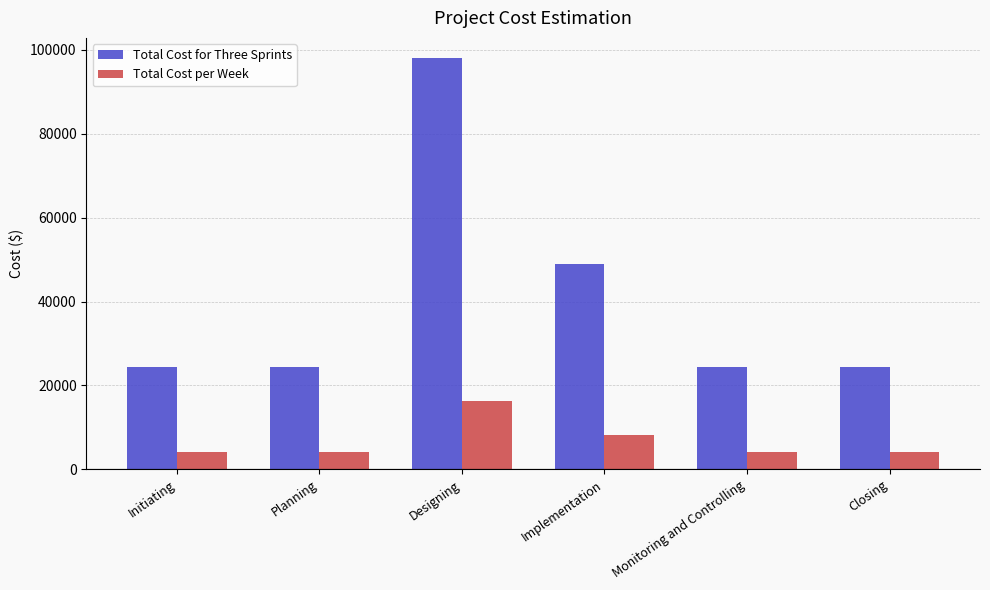

Which category has the highest value across all series?

Designing